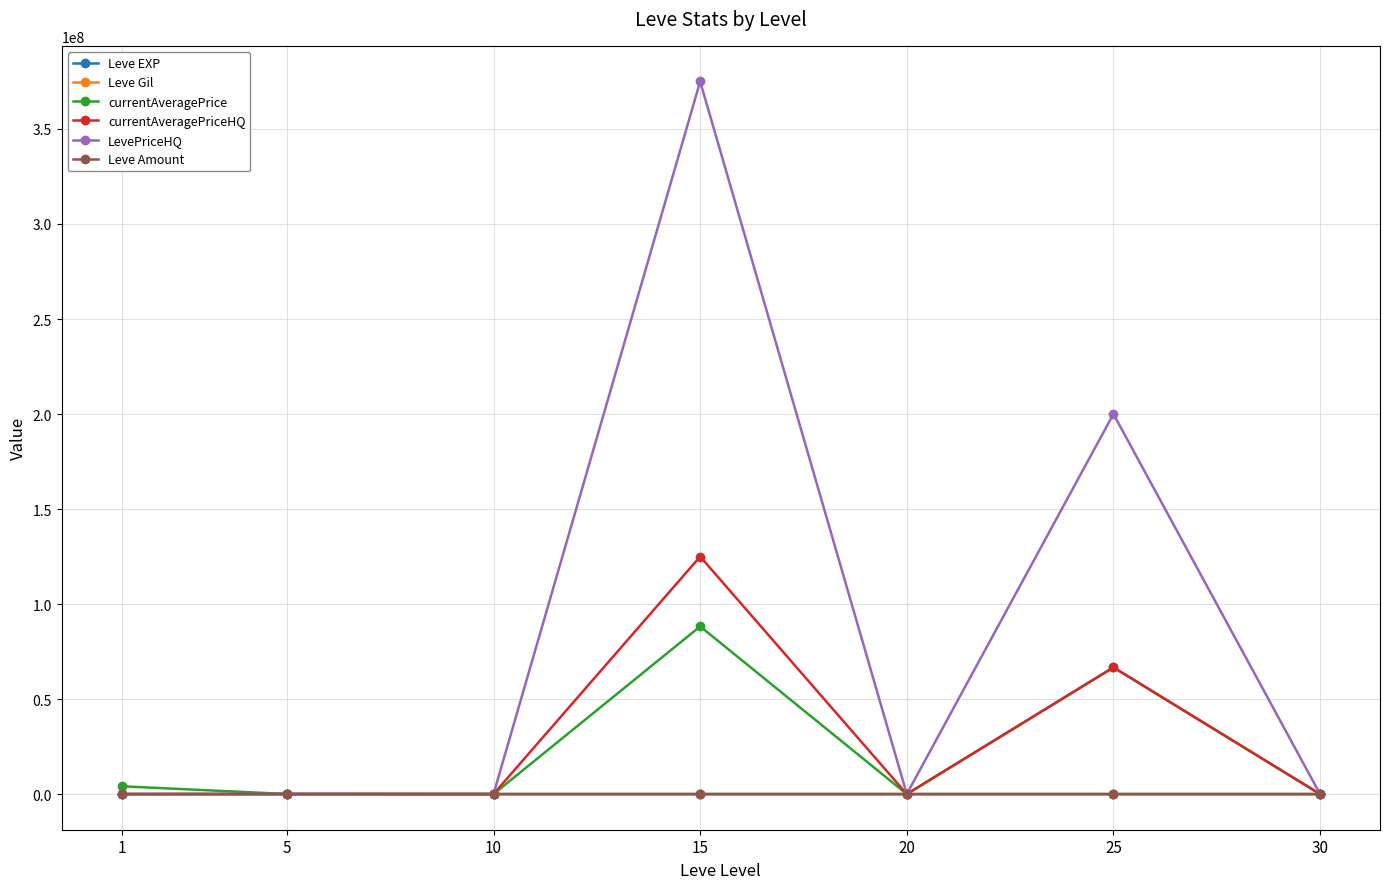

What is the difference between the maximum and minimum values in the Leve Amount series?

181.0